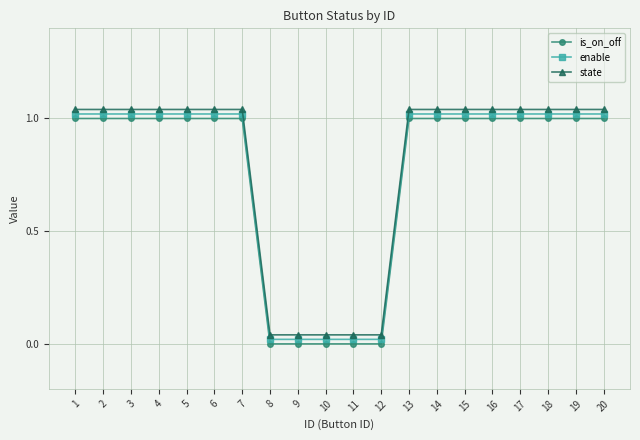

Which has a higher value, 9 or 3?

3